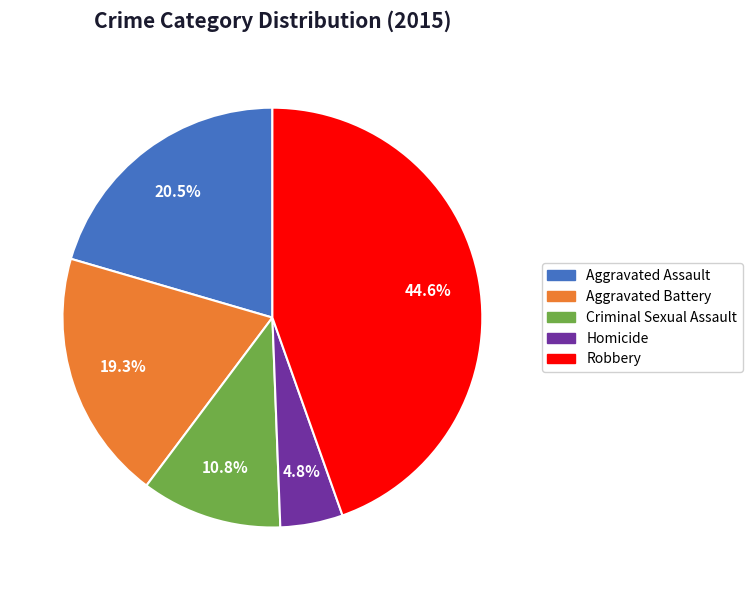

Does any single category account for the majority?

No